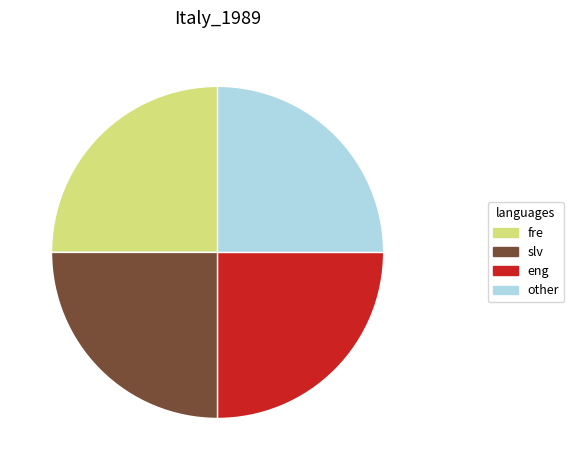

What is the ratio of the value at fre to the value at eng?

1.0